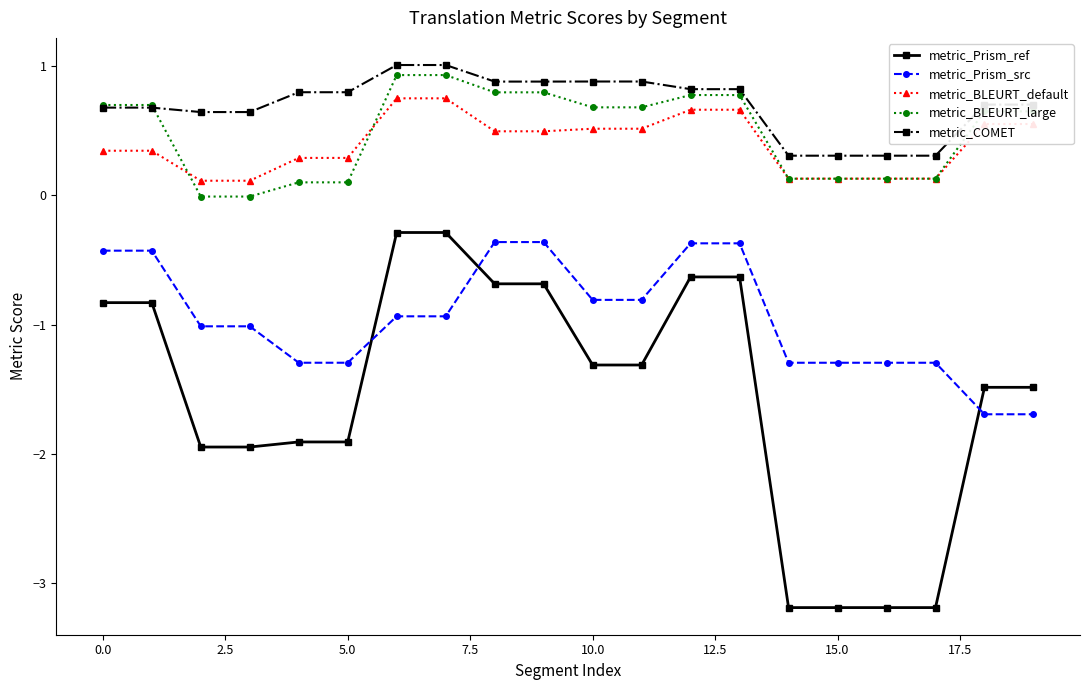

Rank the series by their maximum value, from lowest to highest.

metric_Prism_src, metric_Prism_ref, metric_BLEURT_default, metric_BLEURT_large, metric_COMET